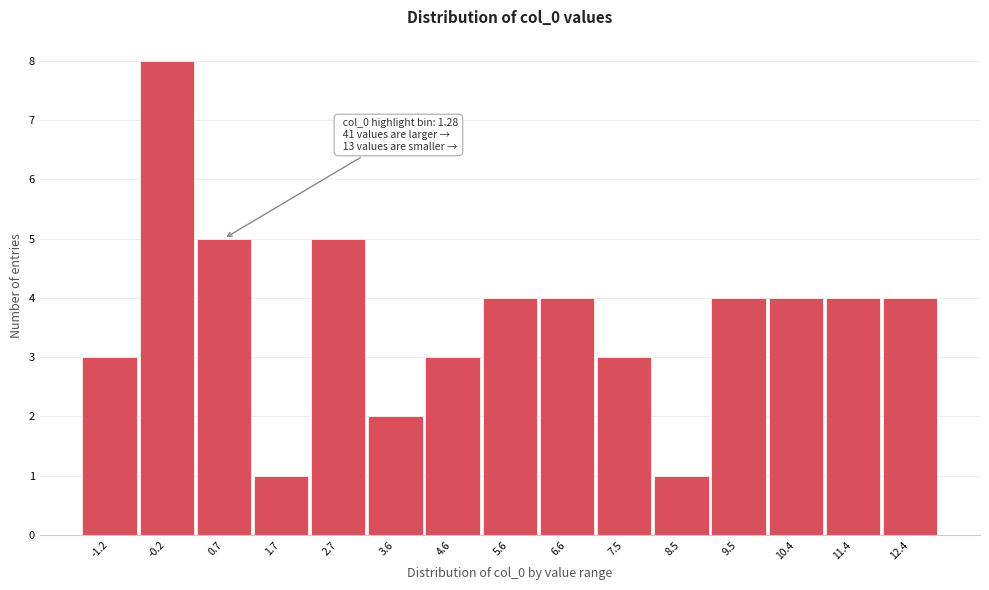

Reading left to right, what are all the values shown in this chart?

3	8	5	1	5	2	3	4	4	3	1	4	4	4	4